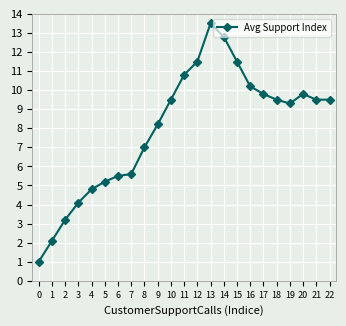

How many categories are shown in the chart?

23